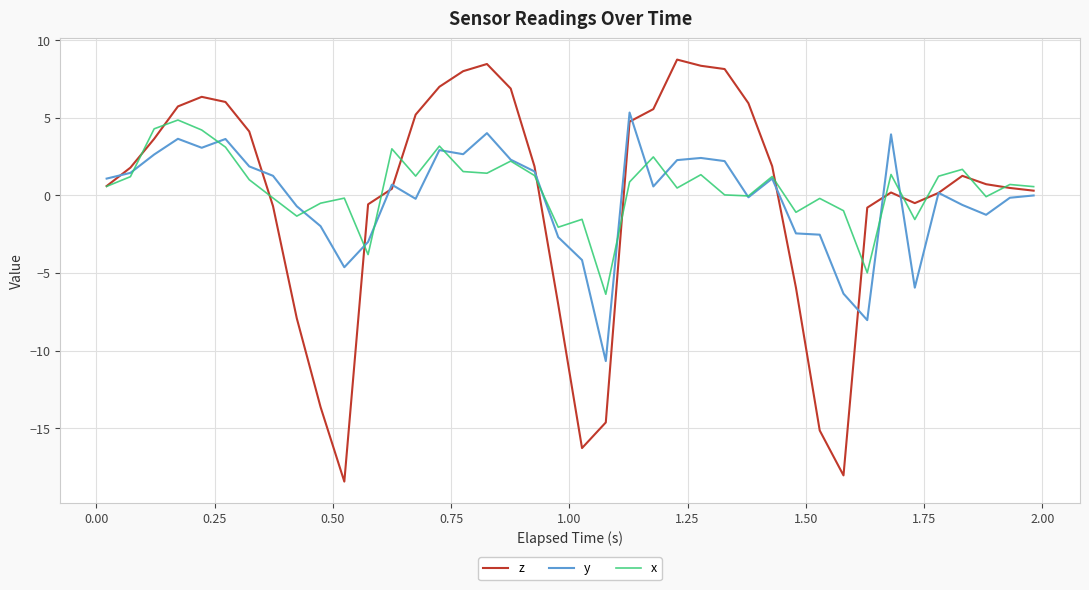

Which series ends up on top after the final intersection of z and x?

x